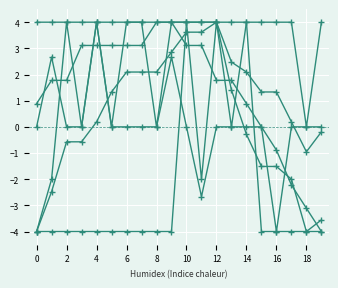

At which category does the chart reach its minimum across all series?

19